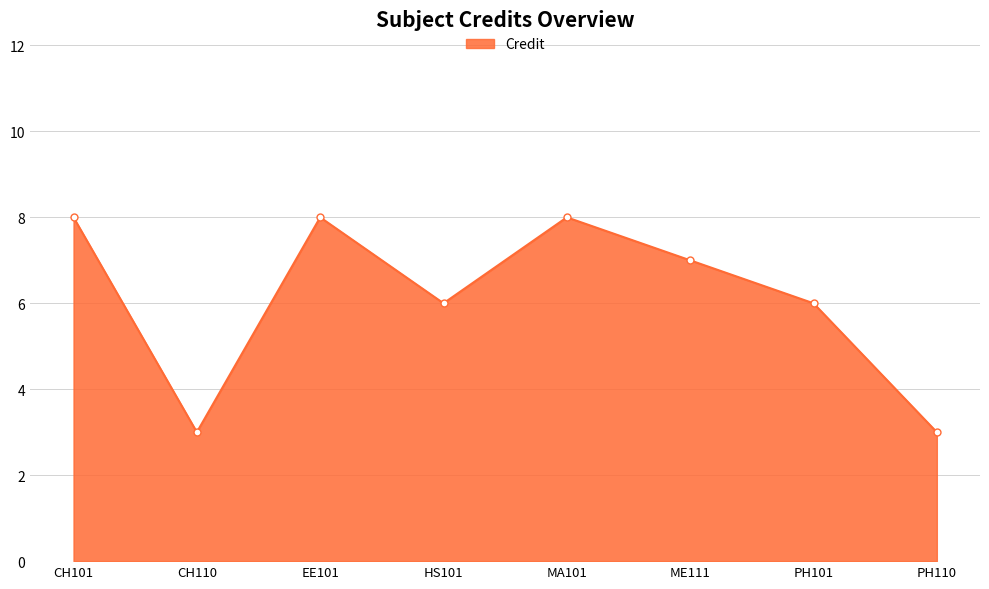

True or false: there are more than 0 points higher than both neighbors.

True